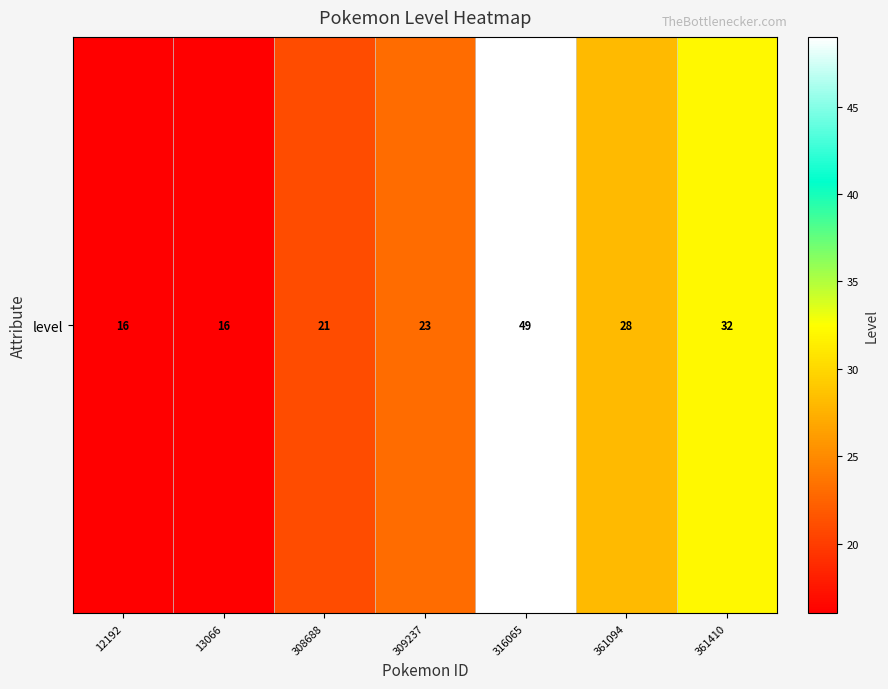

Reading right to left, list all the values displayed in this chart.

32	28	49	23	21	16	16